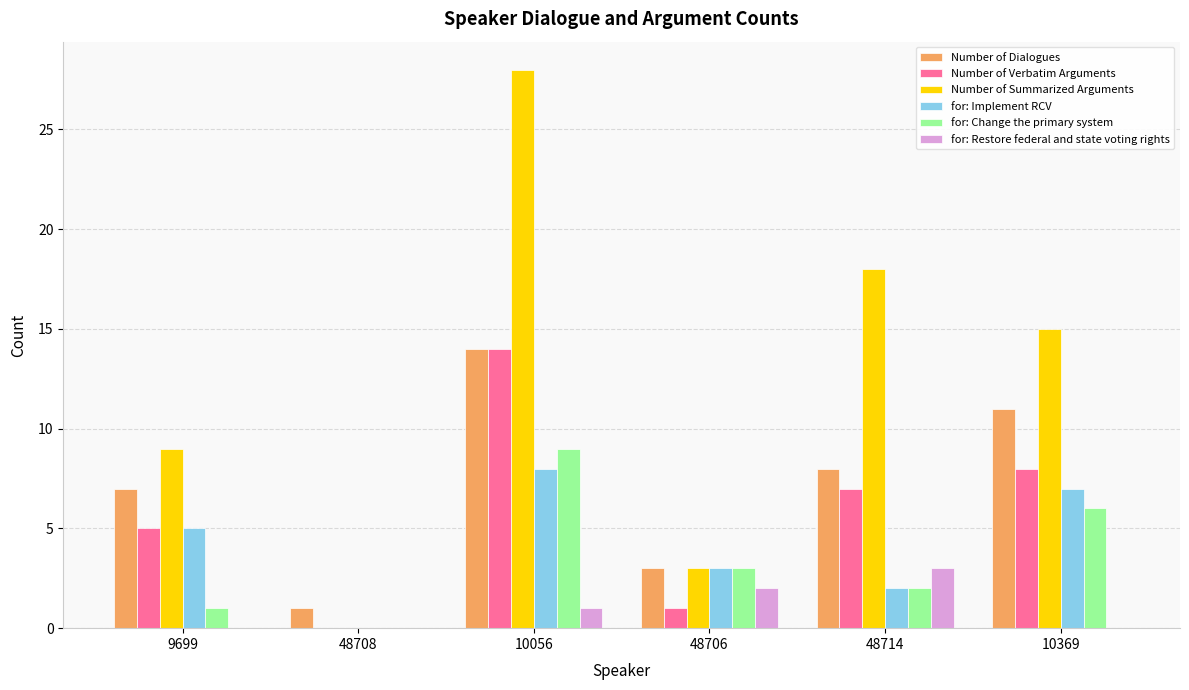

The Number of Summarized Arguments series shows 3 at 48706. True or false?

True